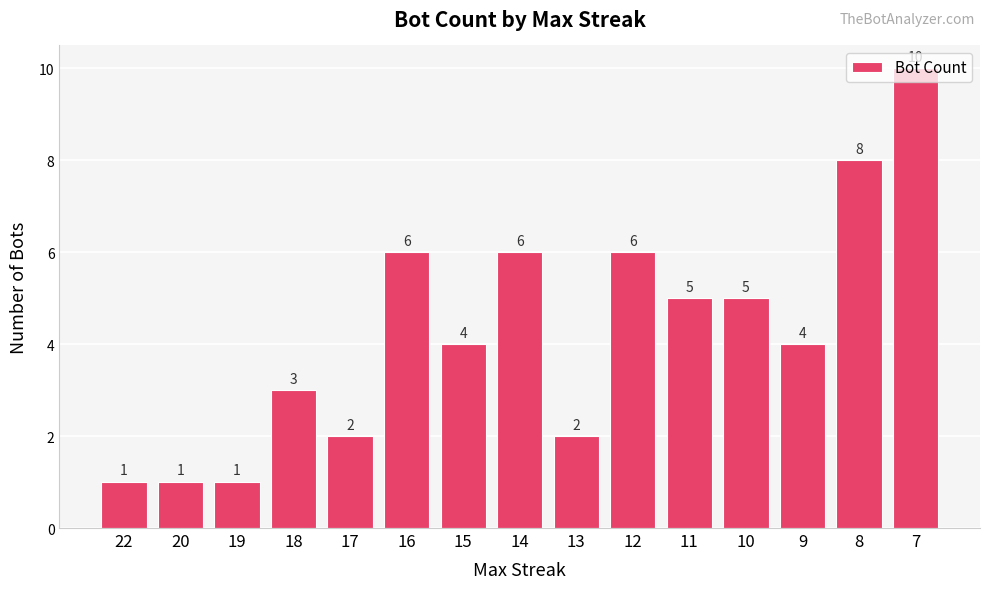

What is the change in value from 15 to 10?

+1